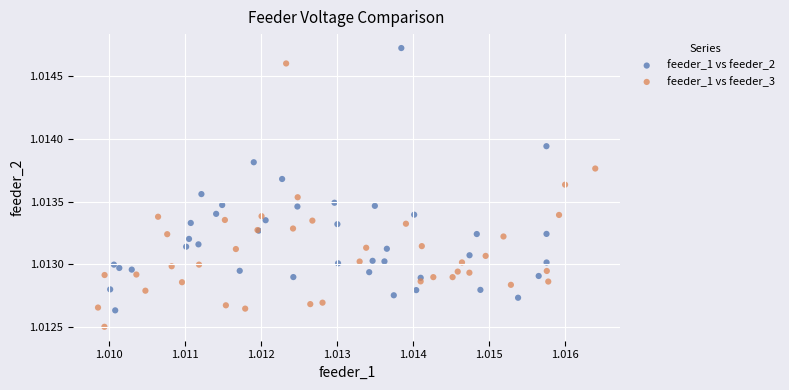

Which series contains the highest Y value?

feeder_1 vs feeder_2